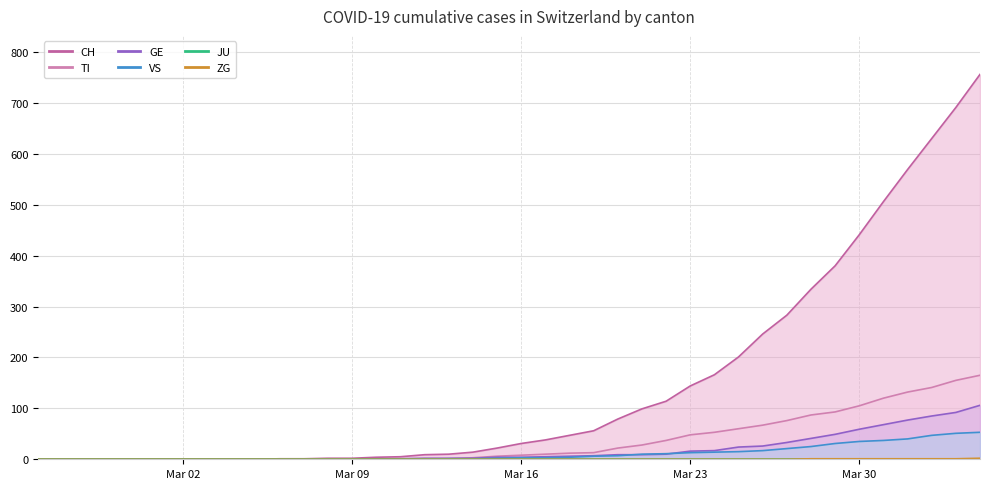

Which series changed the most between 2020-02-26 and 2020-03-09?

CH